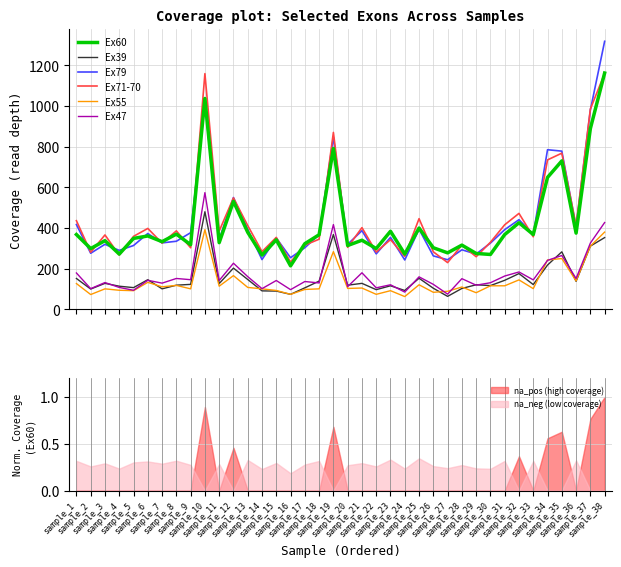

Where does the Ex79 series first go above 354?

sample_1